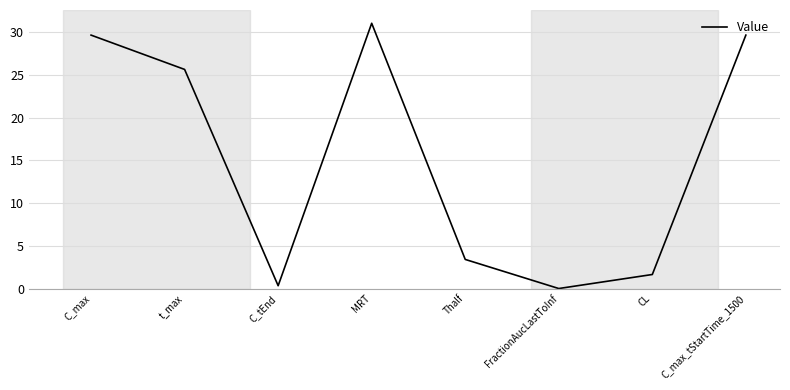

What position from the left is C_max_tStartTime_1500?

8